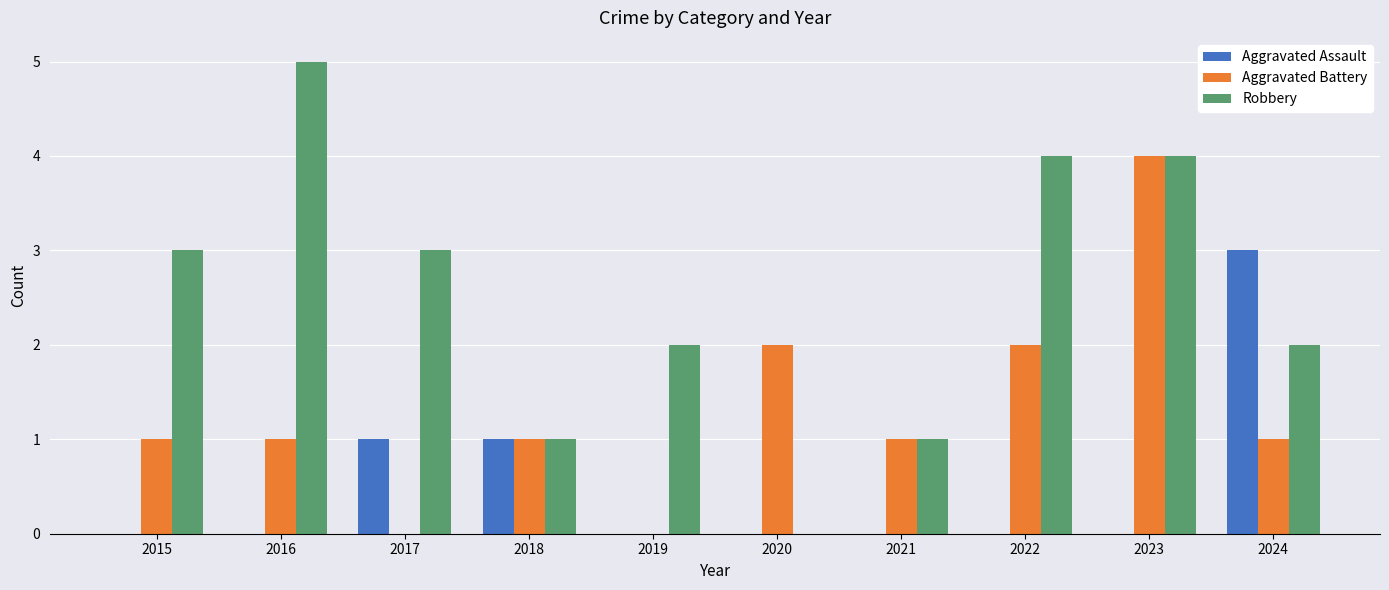

True or false: Aggravated Battery has a value of 2 at 2022.

True